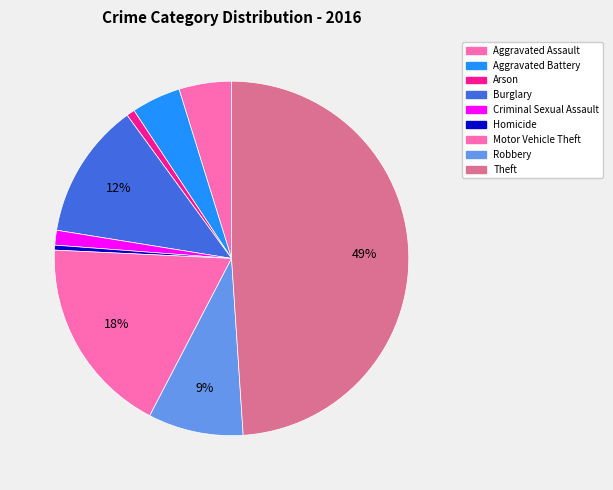

Which category has the biggest portion of the pie?

Theft